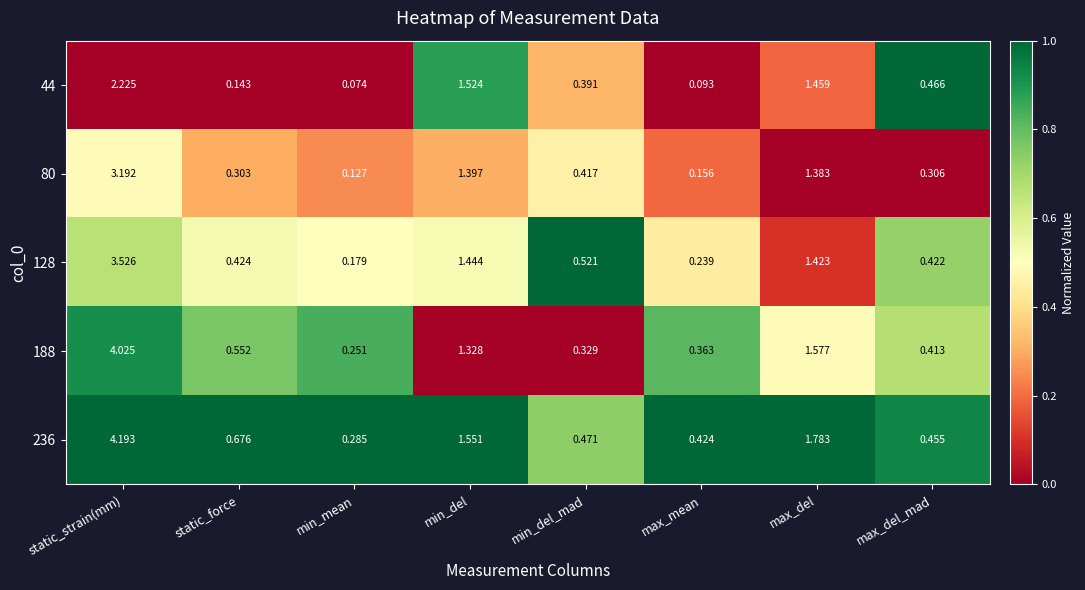

Which series has the widest spread of values?

236